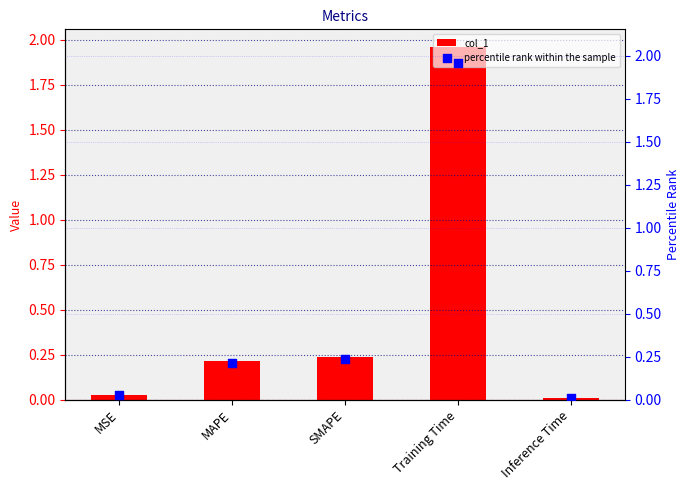

Which series has the largest total across all categories?

col_1